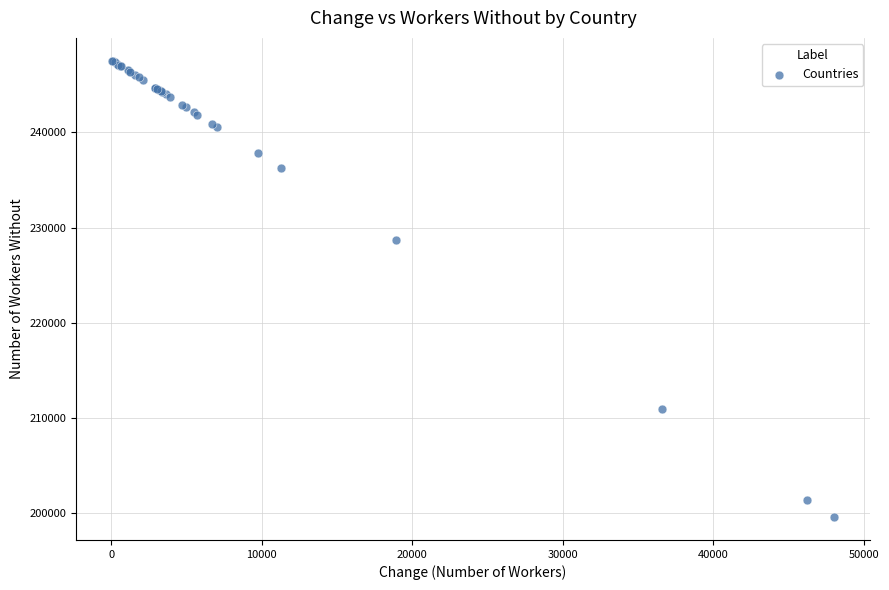

What Y value in the scatter plot is closest to 223554?

228653.1